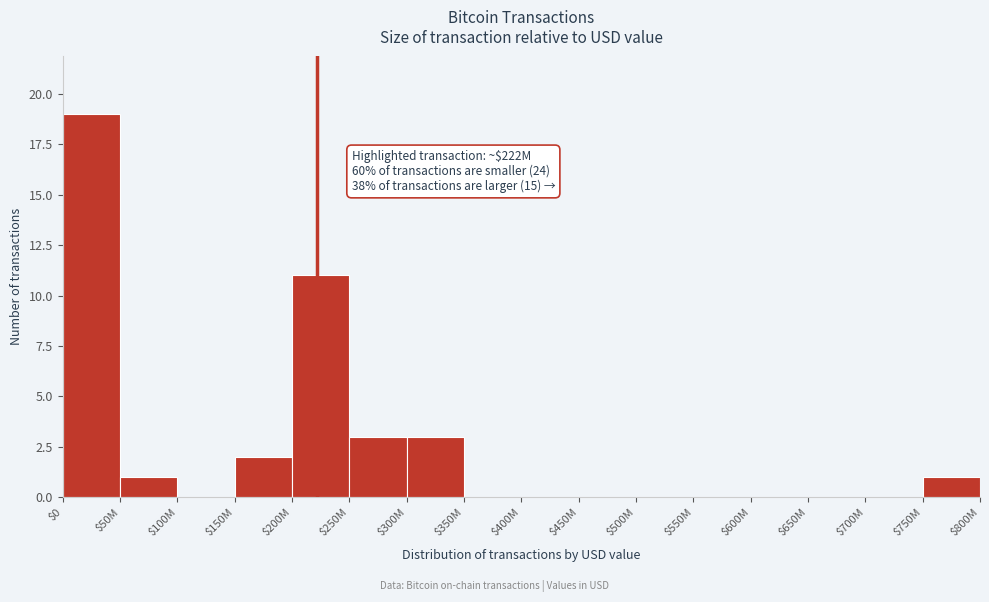

At which label is the value closest to 9?

$200M